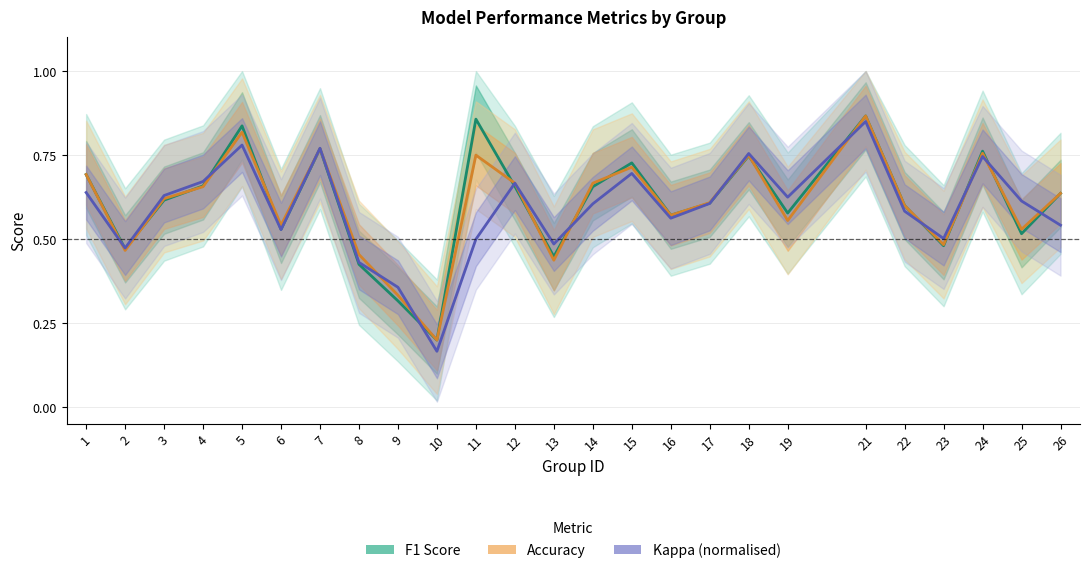

List the series in order of their overall mean, lowest first.

Kappa (normalised), Accuracy, F1 Score